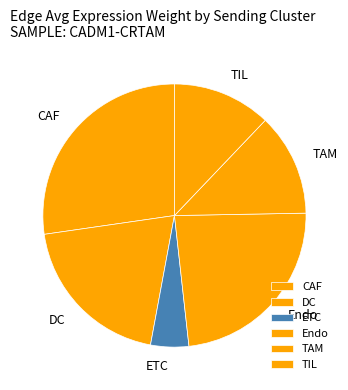

How many slices are in this pie chart?

6